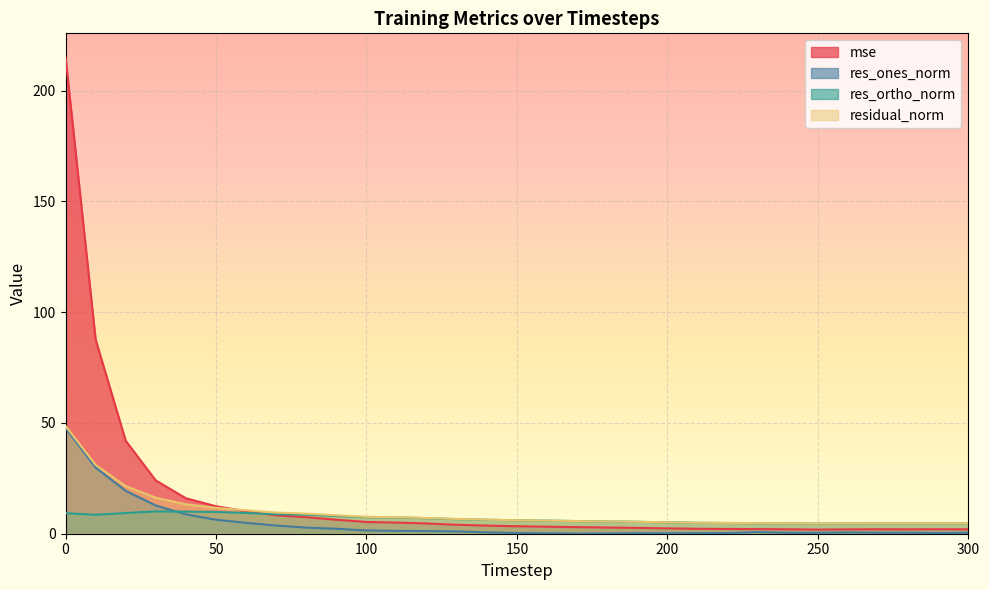

How many intersections are there between mse and res_ortho_norm?

1